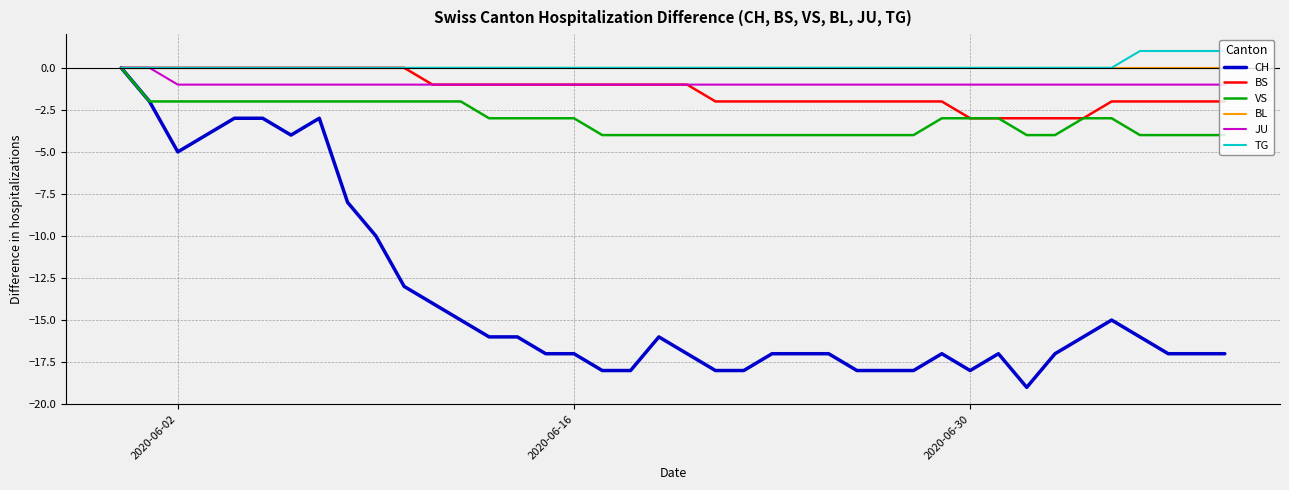

What is the smallest value displayed?

-19